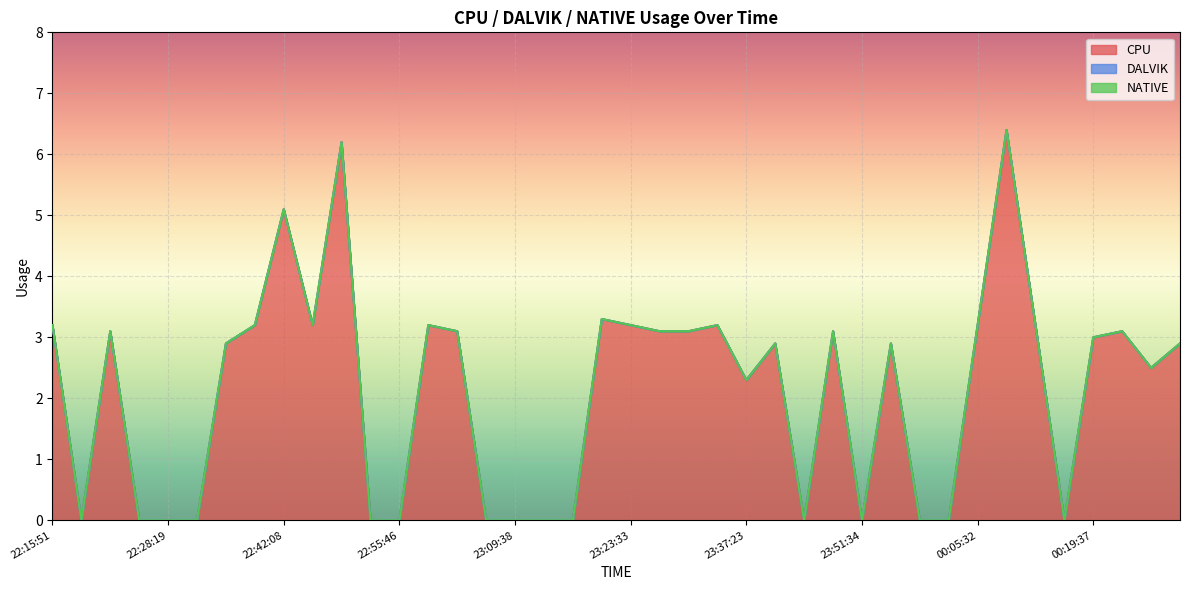

What is the label of the 6th point from the left?

22:31:42